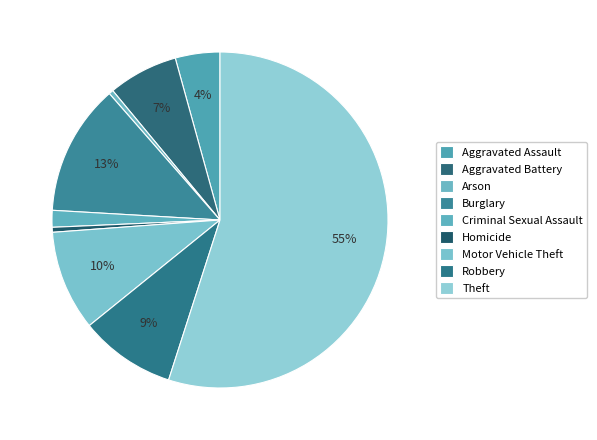

True or false: Arson accounts for 1% of the total.

False